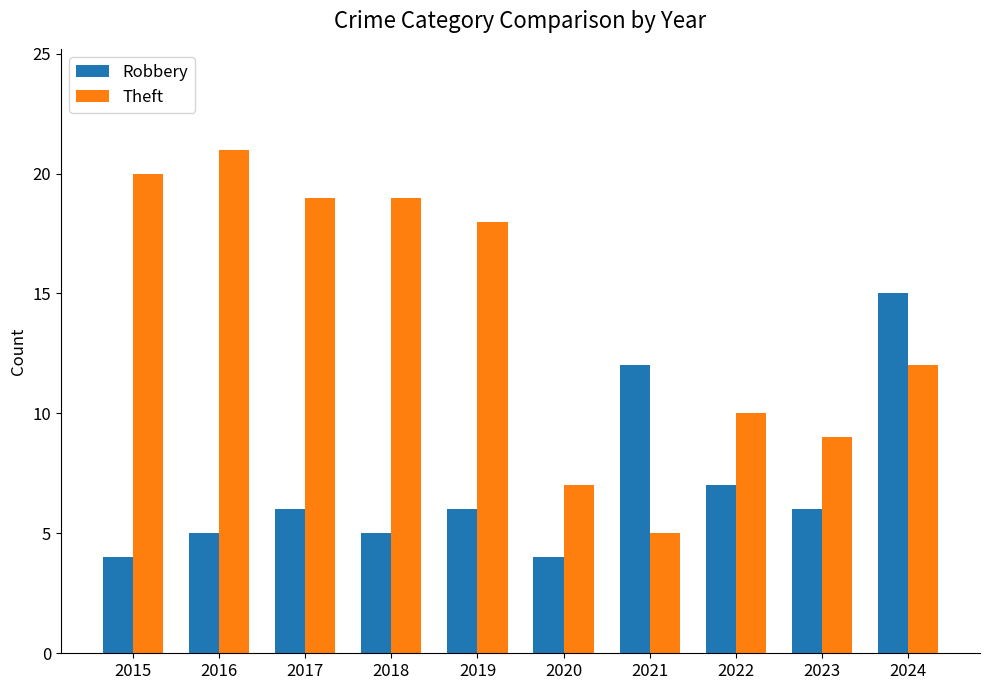

Which series has the largest total across all categories?

Theft